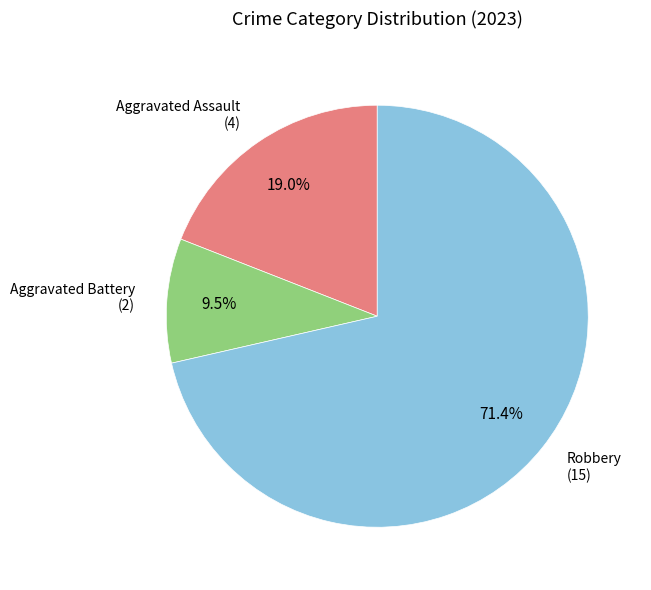

Does any single category account for the majority?

Yes